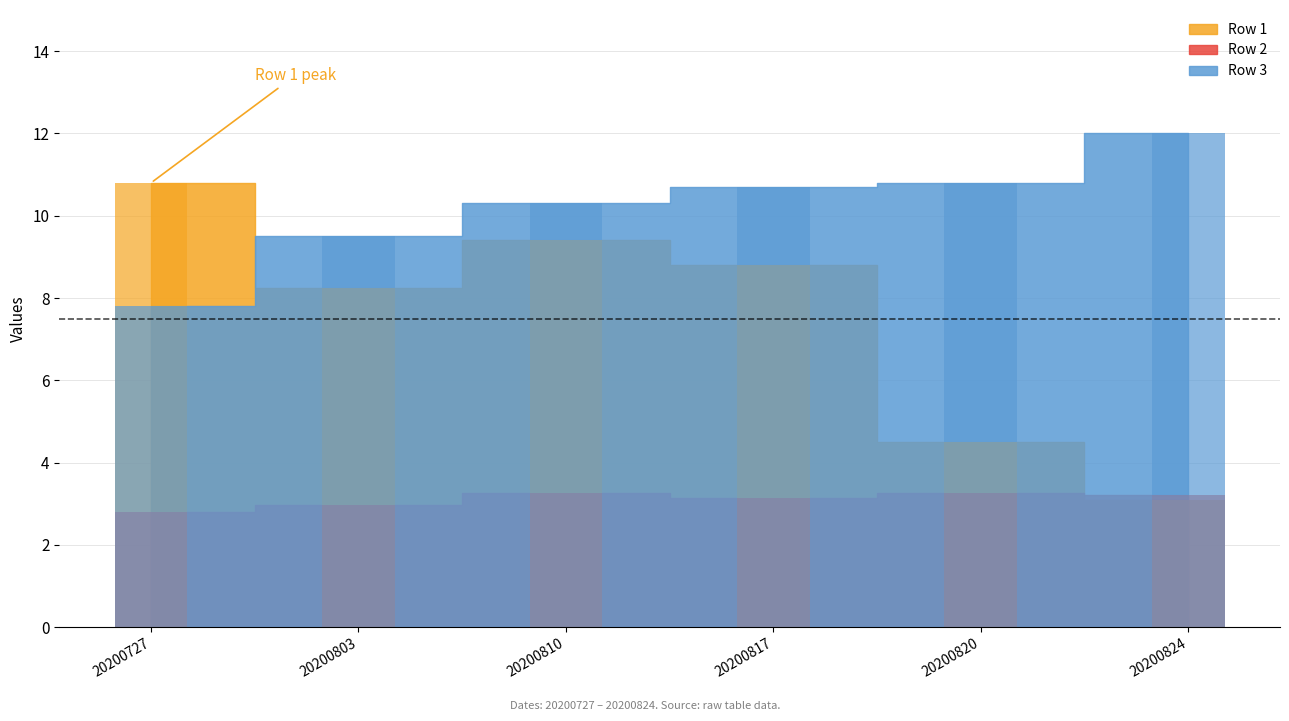

Which series has the widest spread of values?

Row 1